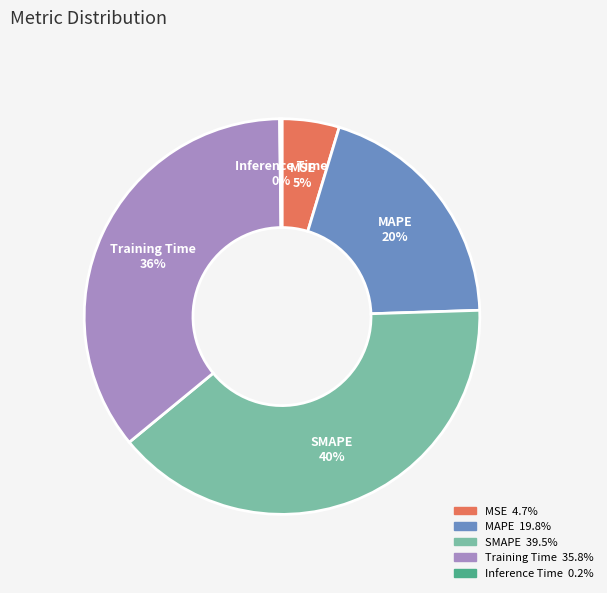

To the nearest percent, what is the average slice percentage?

20%